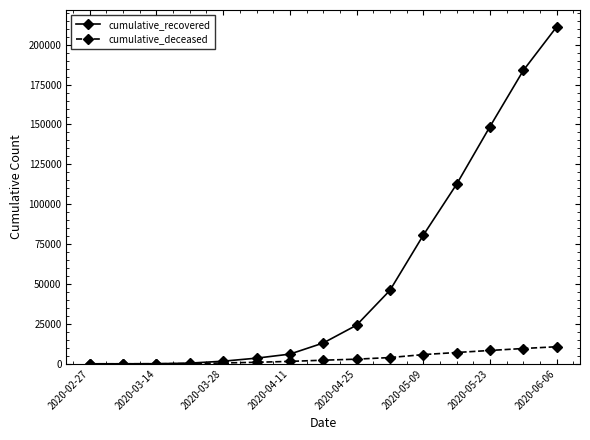

Does the chart display data point markers on the line(s)?

Yes